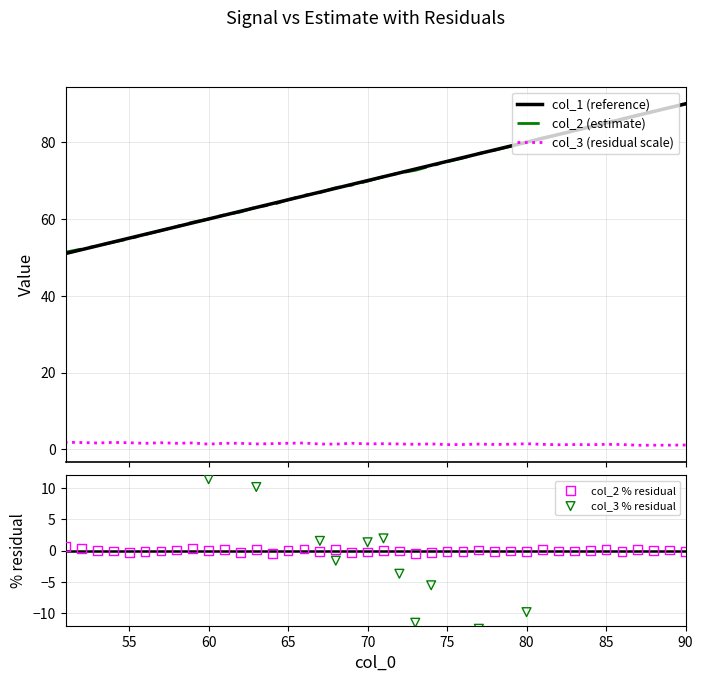

Which series has the largest total across all categories?

col_1 (reference)